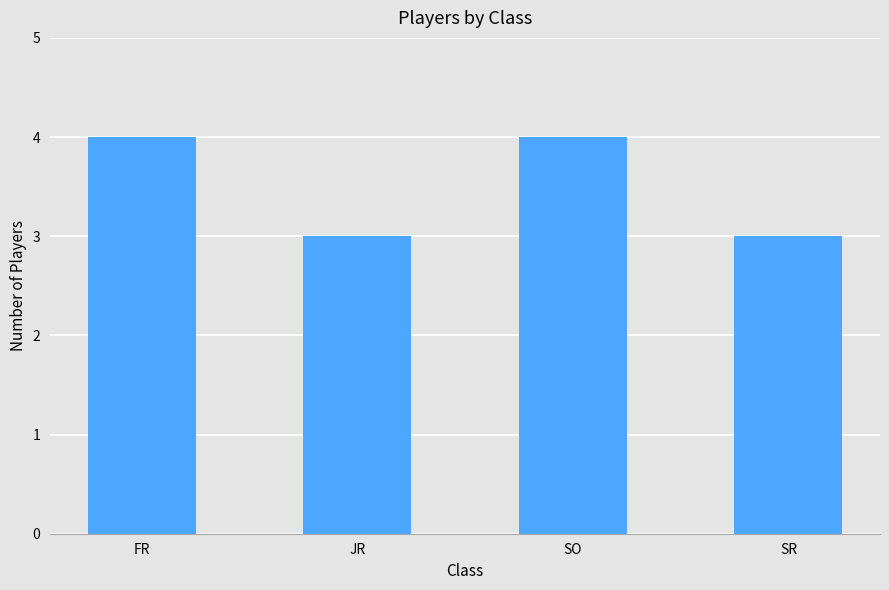

Reading left to right, transcribe all the data shown in this chart.

4	3	4	3